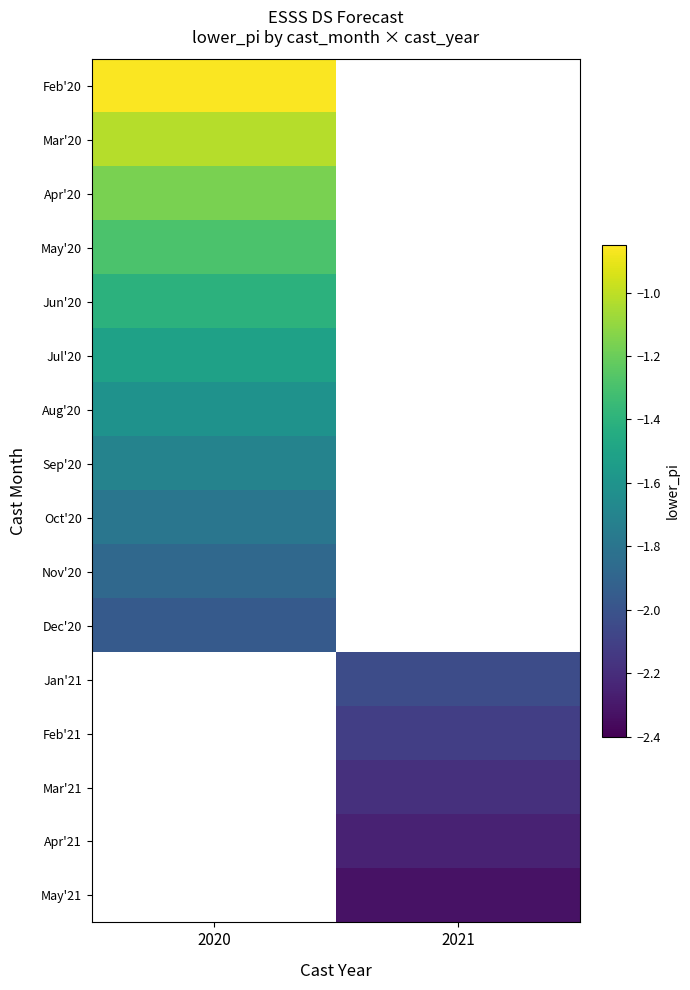

How many series are shown in this chart?

16